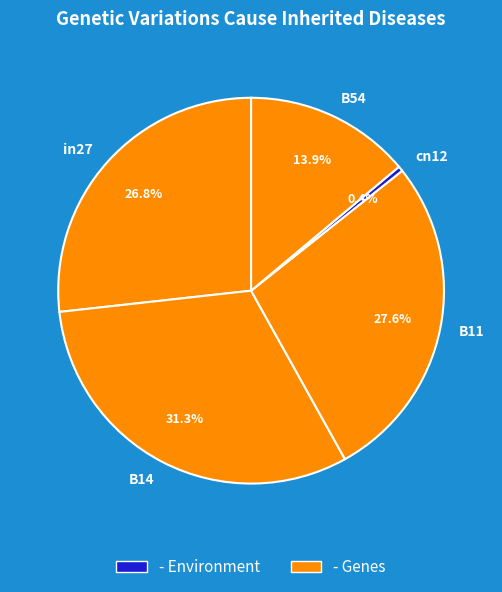

What is the total percentage of in27 and B14?

58.3%